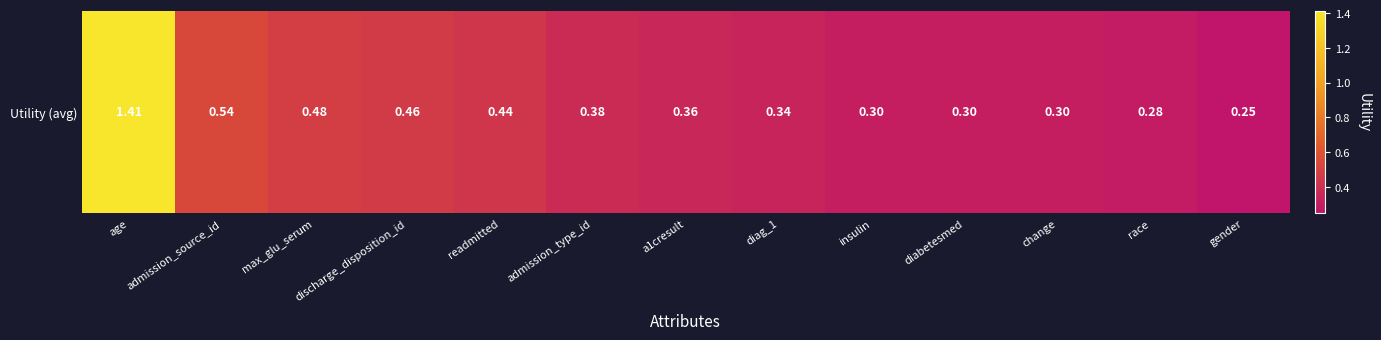

List the labels in order of value, largest first.

age, admission_source_id, max_glu_serum, discharge_disposition_id, readmitted, admission_type_id, a1cresult, diag_1, insulin, diabetesmed, change, race, gender